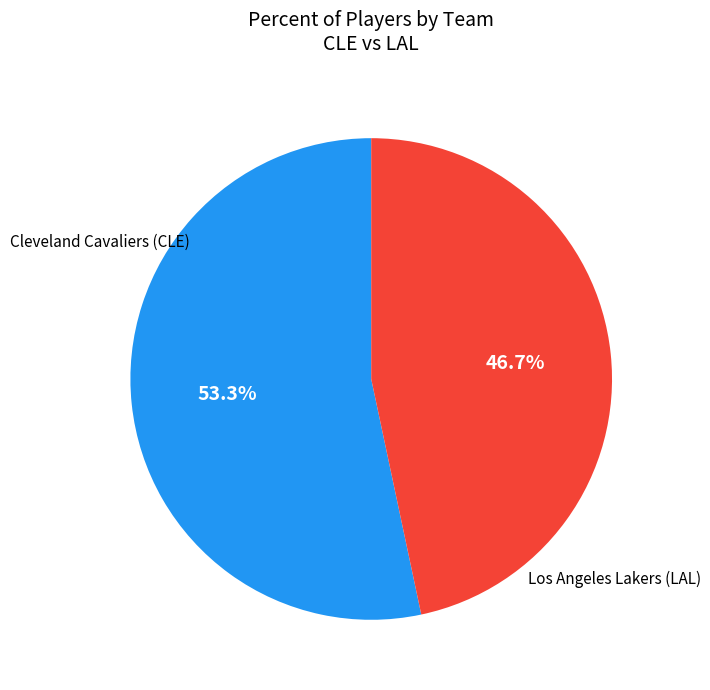

Is there a majority slice in this chart?

Yes